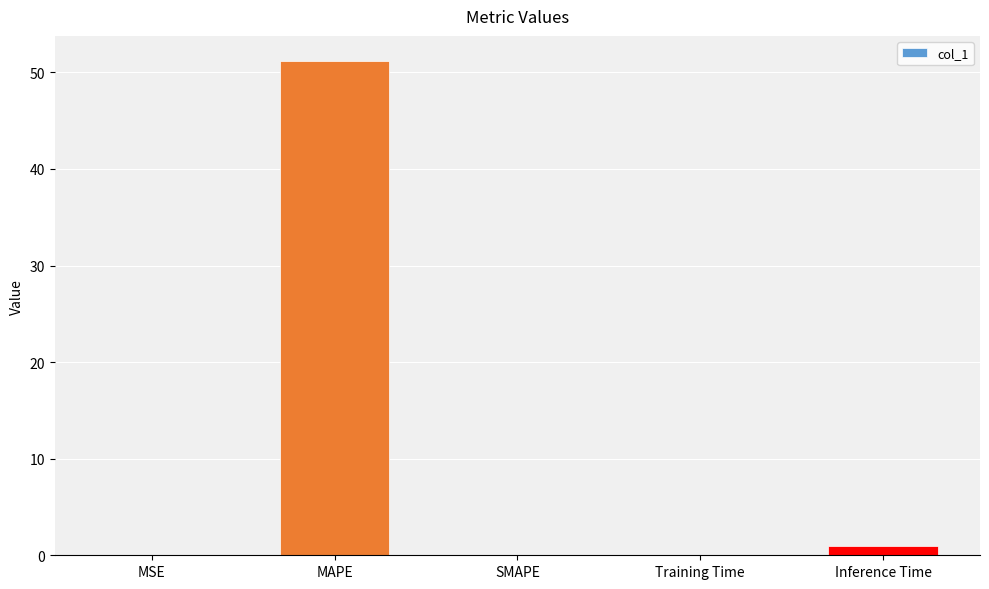

The value at Training Time is 0.1. True or false?

True